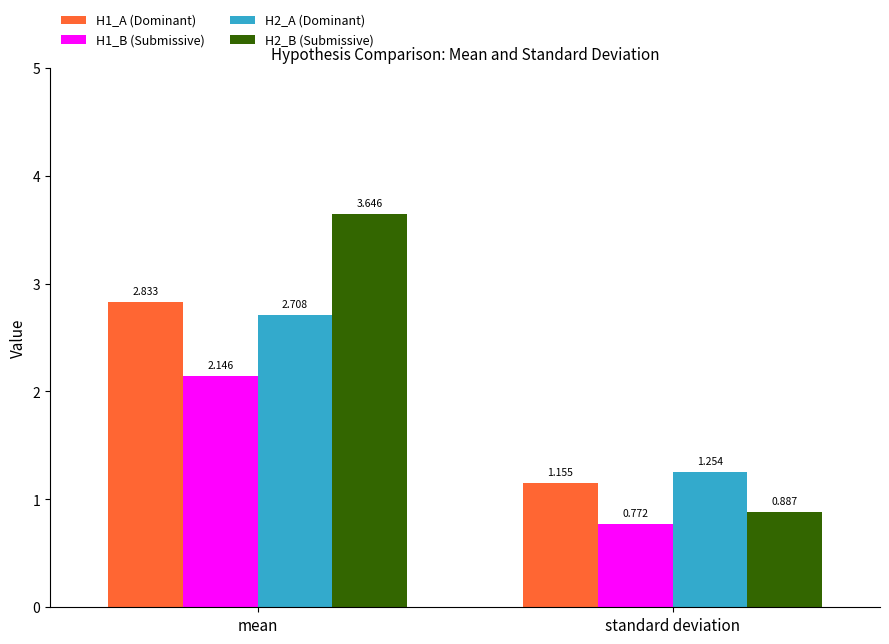

Which series has the largest range (max minus min)?

H2_B (Submissive)